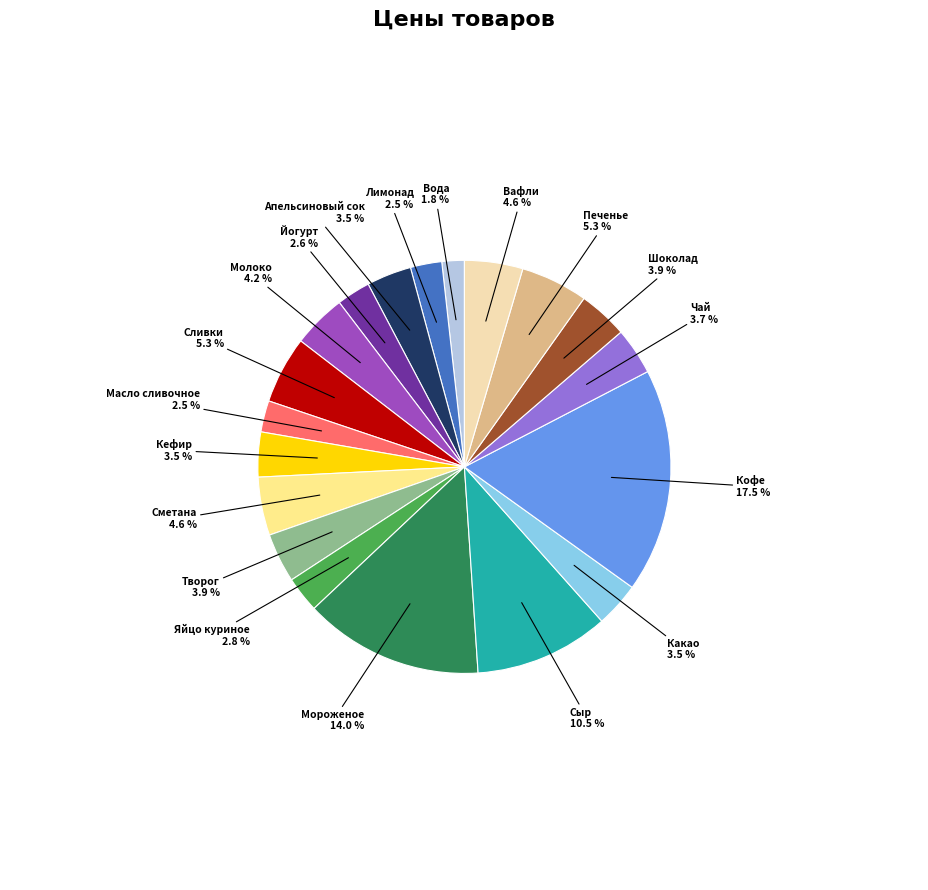

Is there any slice that represents more than half of the pie?

No